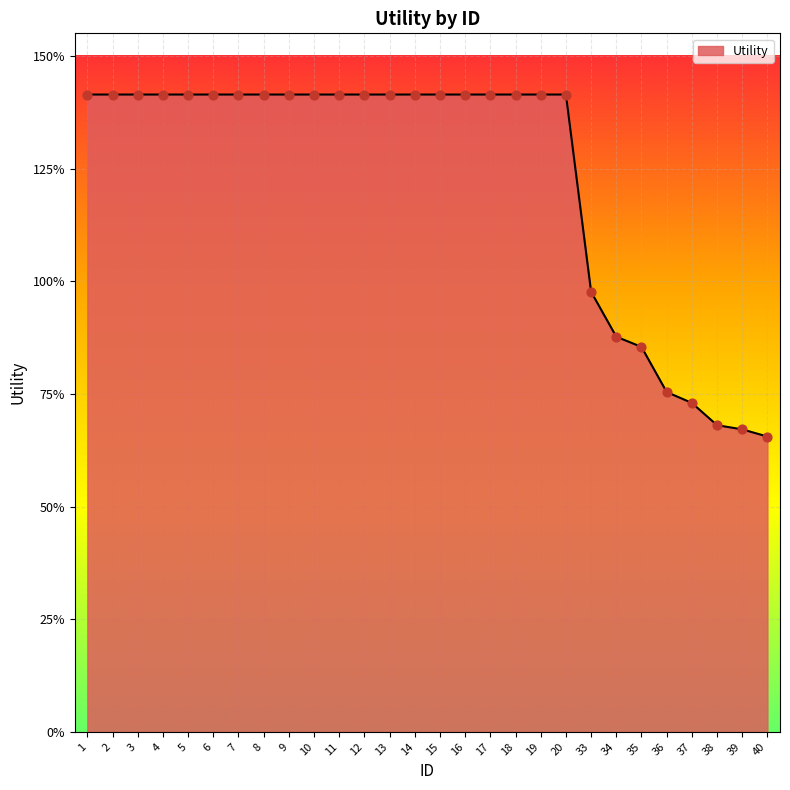

What is the change in value from 16 to 35?

-0.6